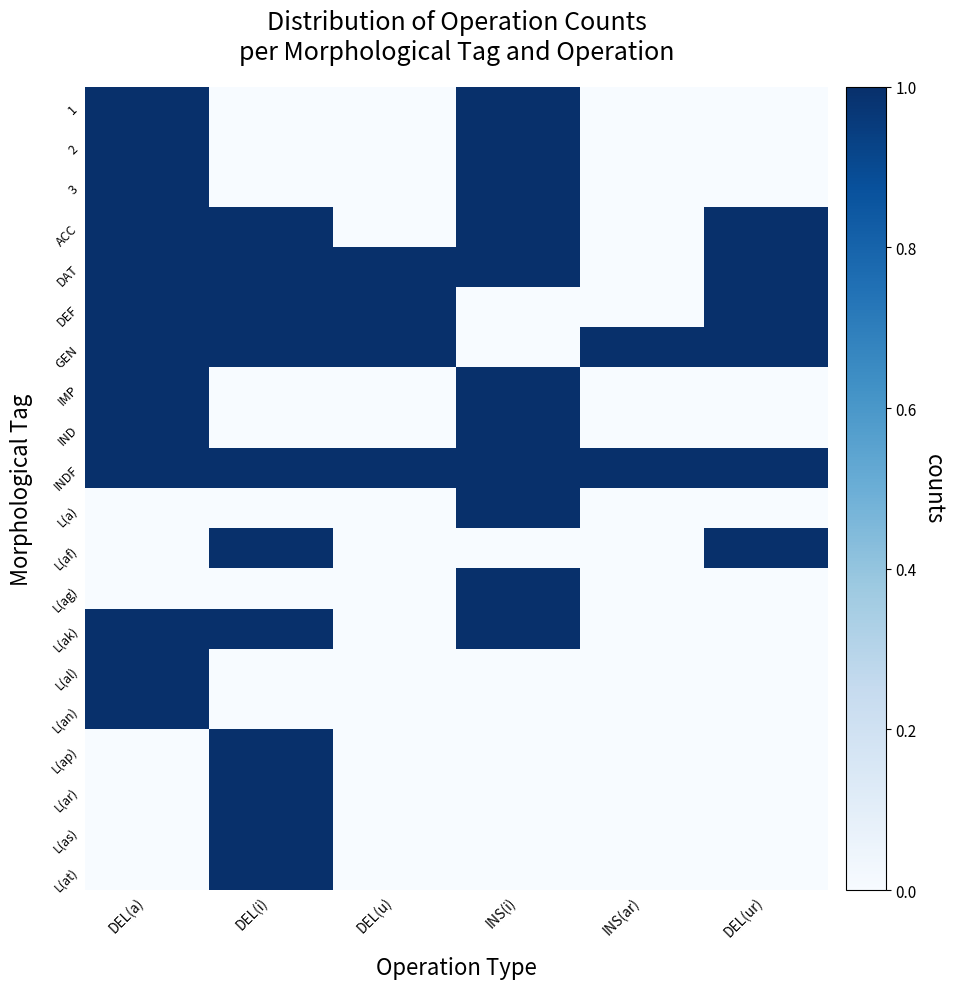

What is the total value across all series at DEL(u)?

4